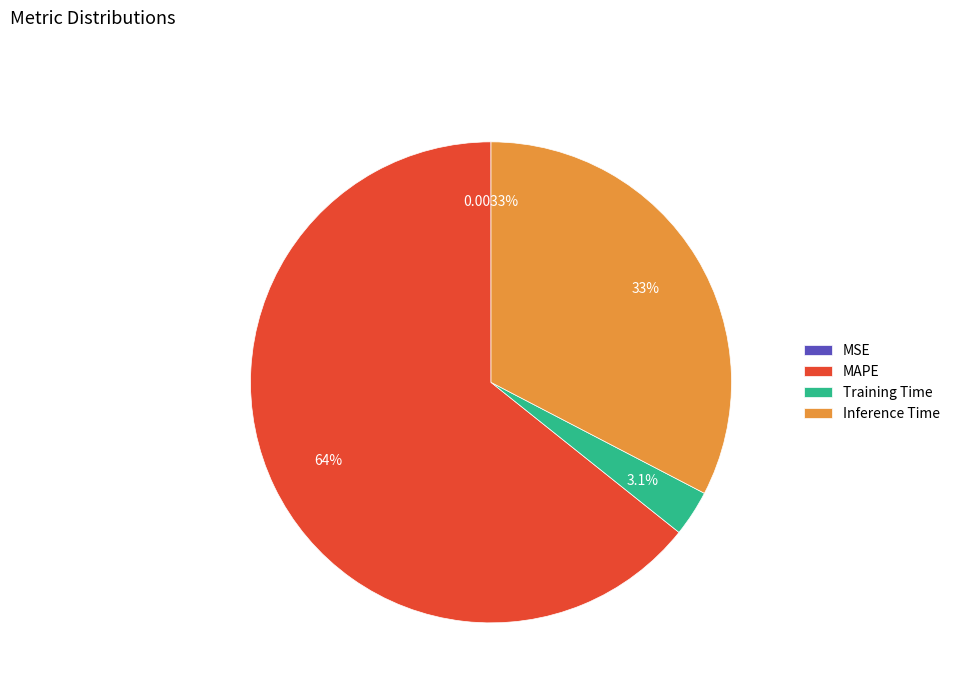

Does any single category account for the majority?

Yes